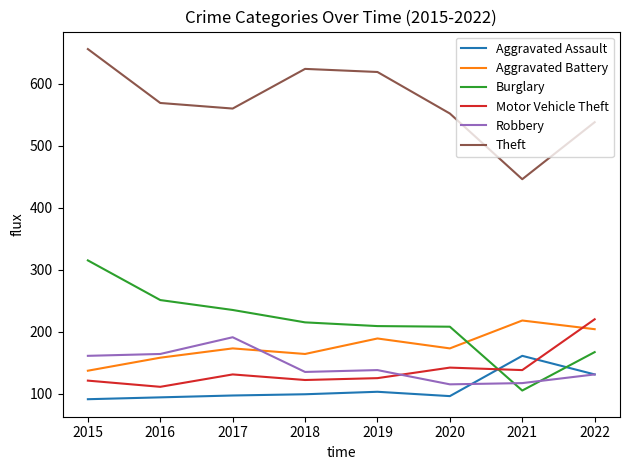

What is the total value across all series at 2016?

1347